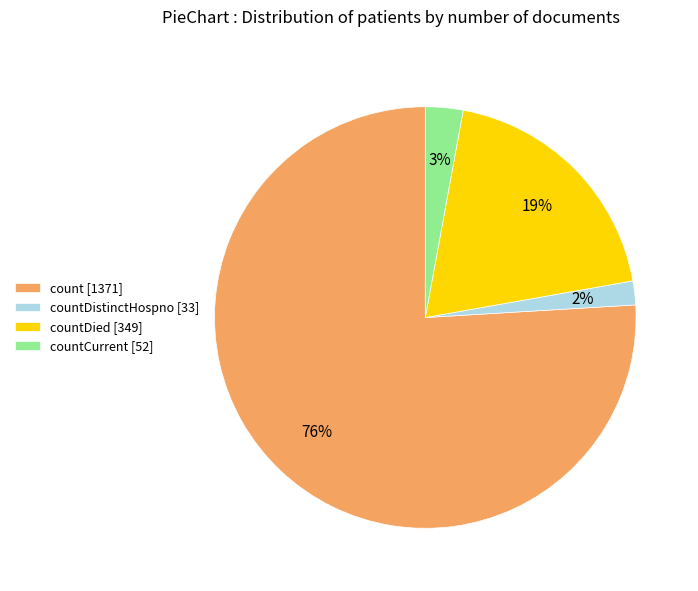

What is the majority slice?

count [1371]